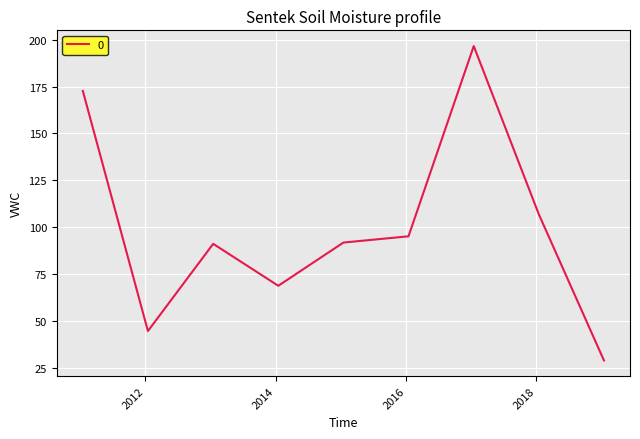

What is the maximum value shown in the chart?

196.6